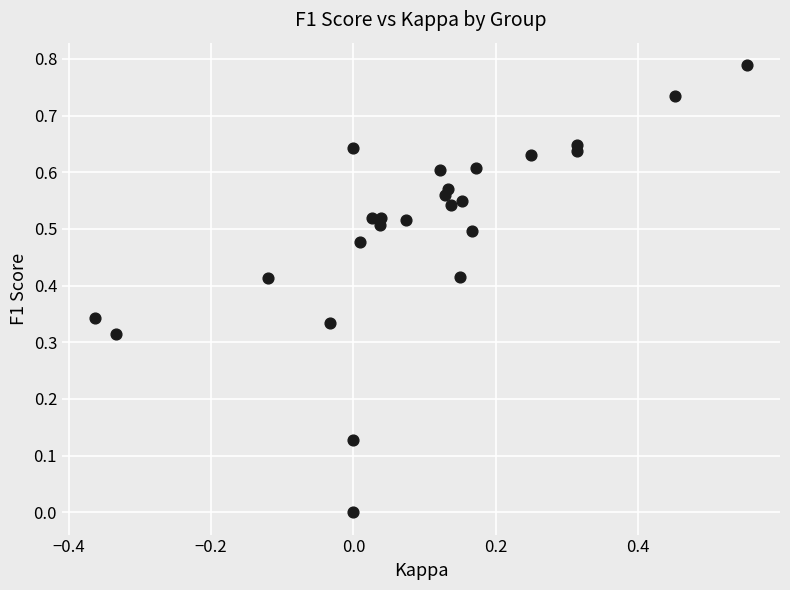

What is the range of X values (max minus min)?

0.9